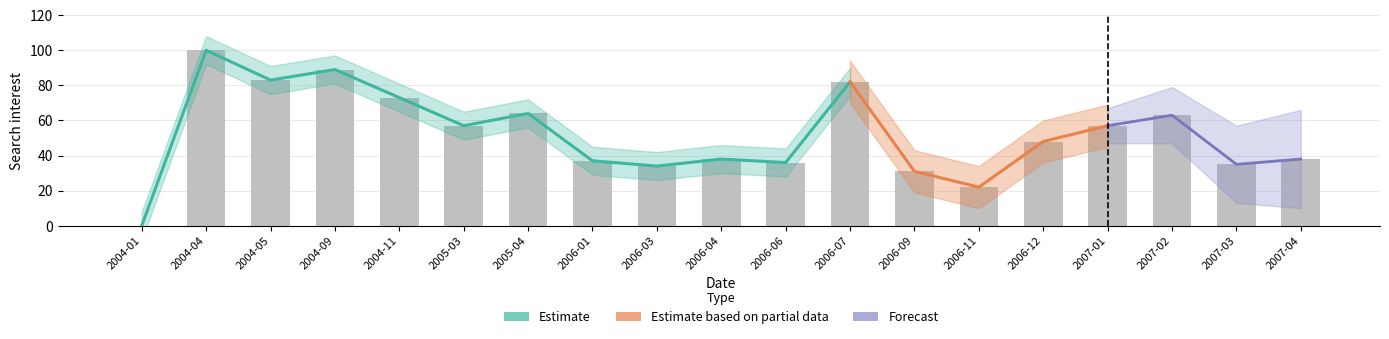

What is the change in value from 2004-05 to 2007-04?

-45